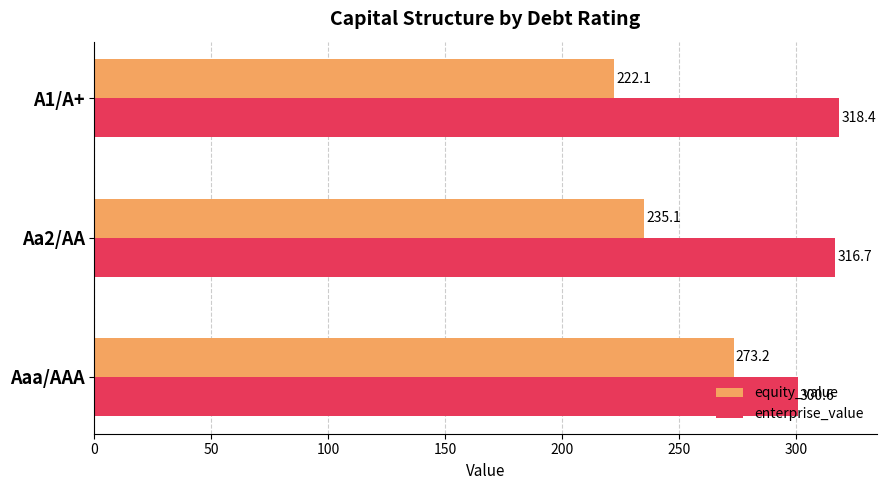

Which series has the widest spread of values?

equity_value